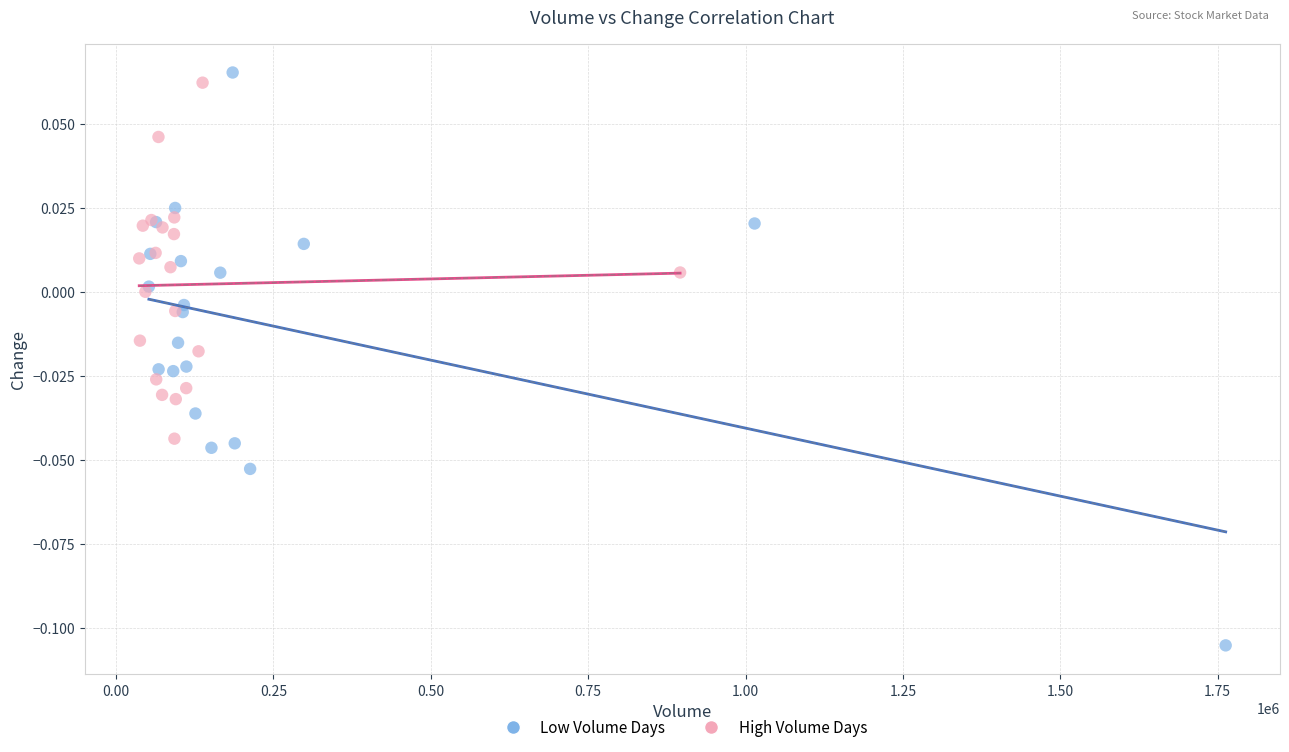

Which series reaches the minimum Y coordinate?

Low Volume Days